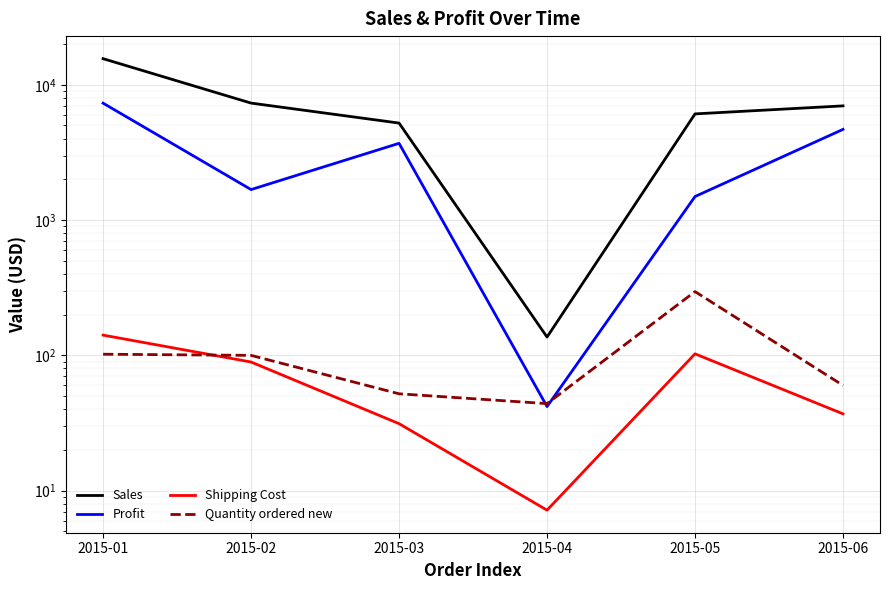

What is the minimum value shown in the chart?

7.2